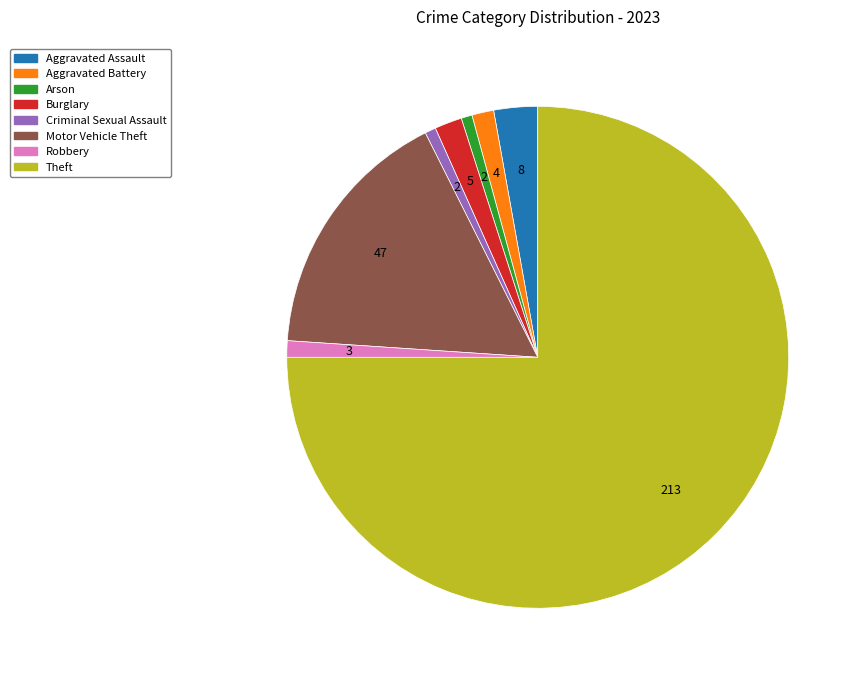

Does Theft represent more than half of the total?

Yes